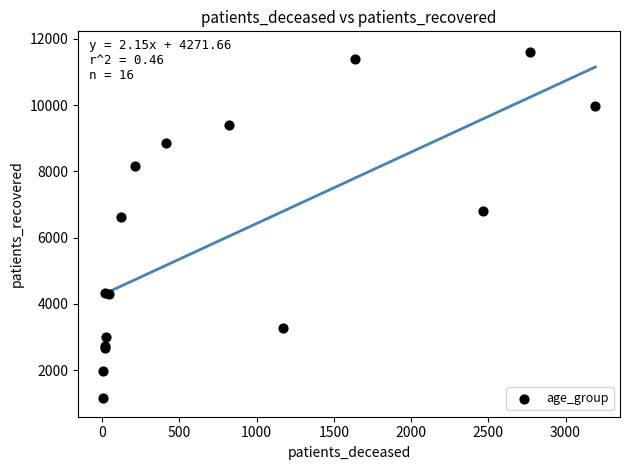

What Y value in the scatter plot is closest to 6372?

6613